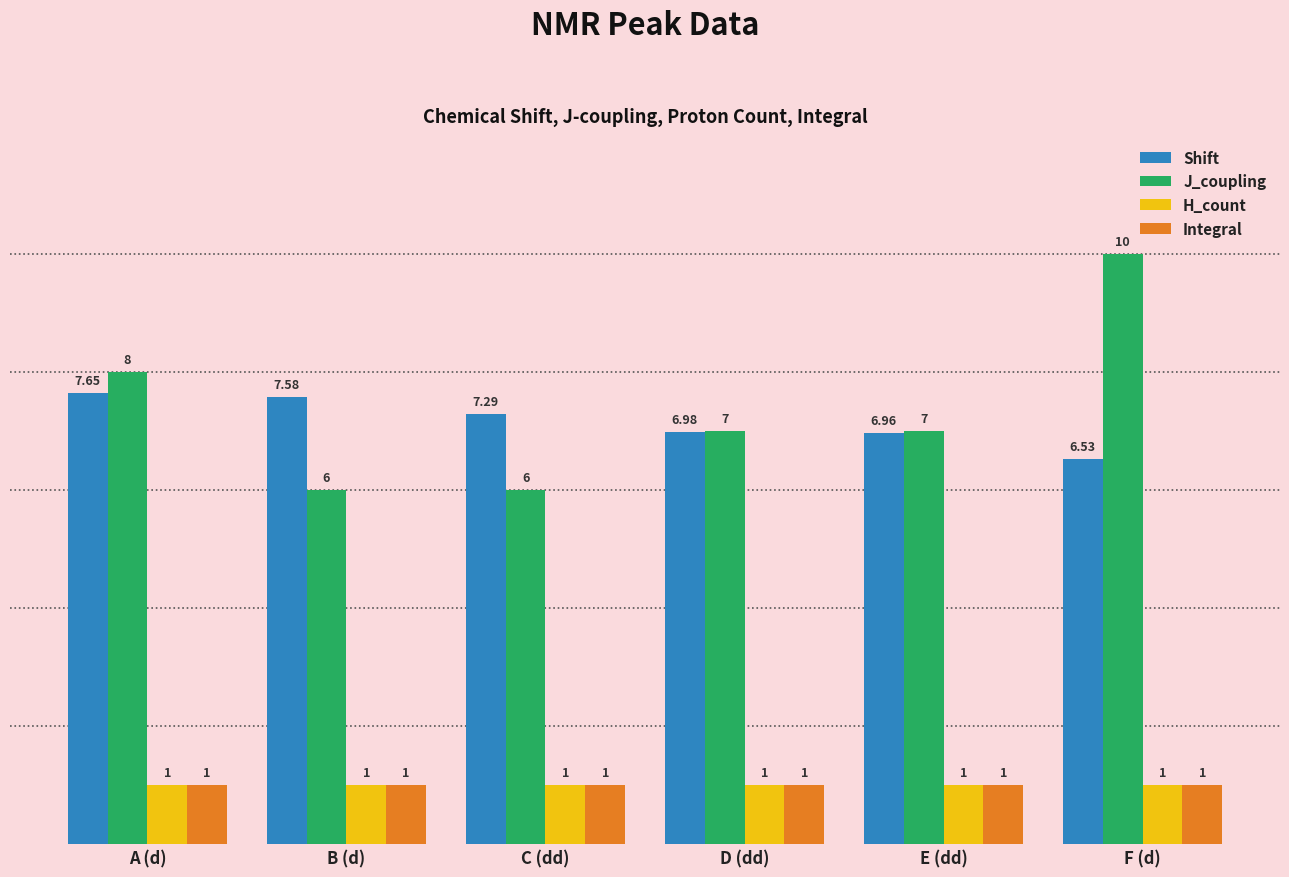

What is the difference between the second highest and minimum values in the J_coupling series?

2.0